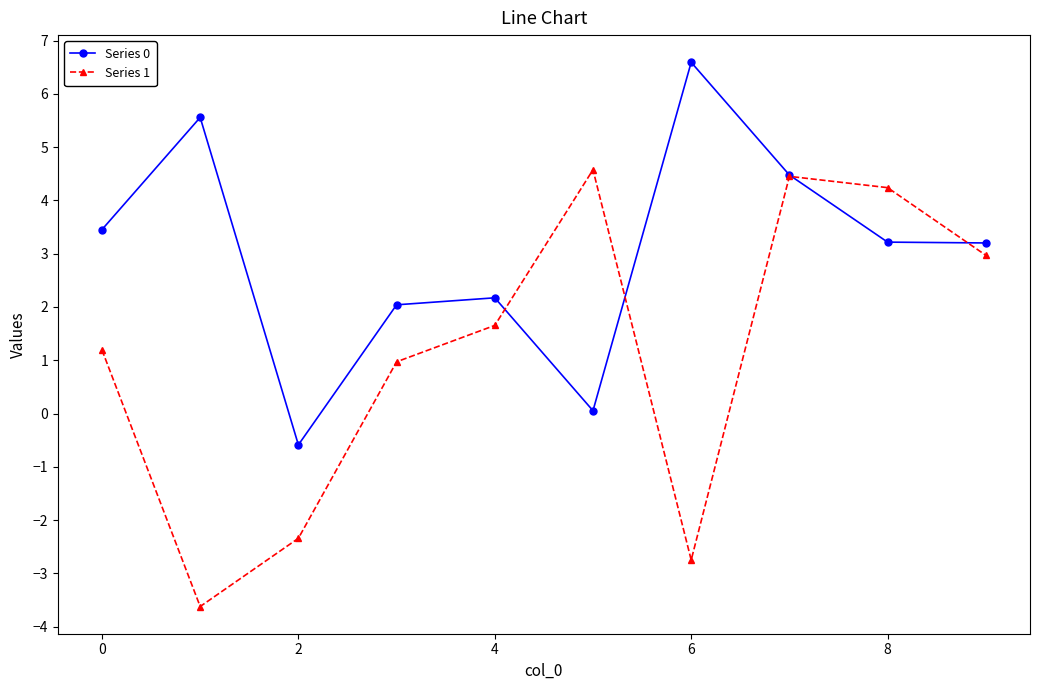

Which series has the largest total across all categories?

Series 0